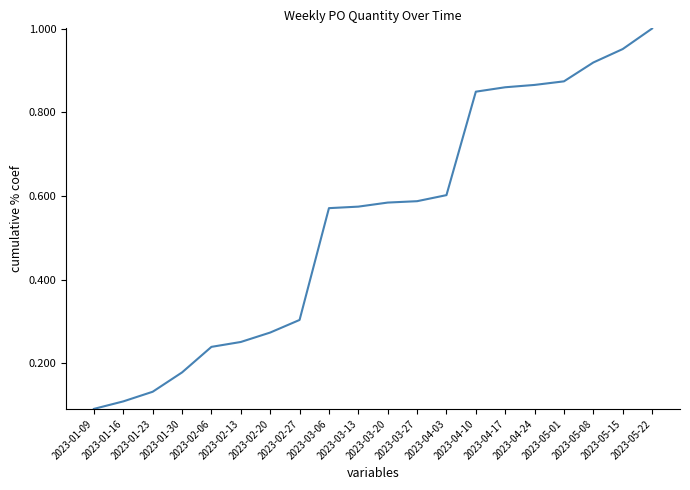

Reading left to right, what are all the values shown in this chart?

0.1	0.1	0.1	0.2	0.2	0.3	0.3	0.3	0.6	0.6	0.6	0.6	0.6	0.8	0.9	0.9	0.9	0.9	1.0	1.0